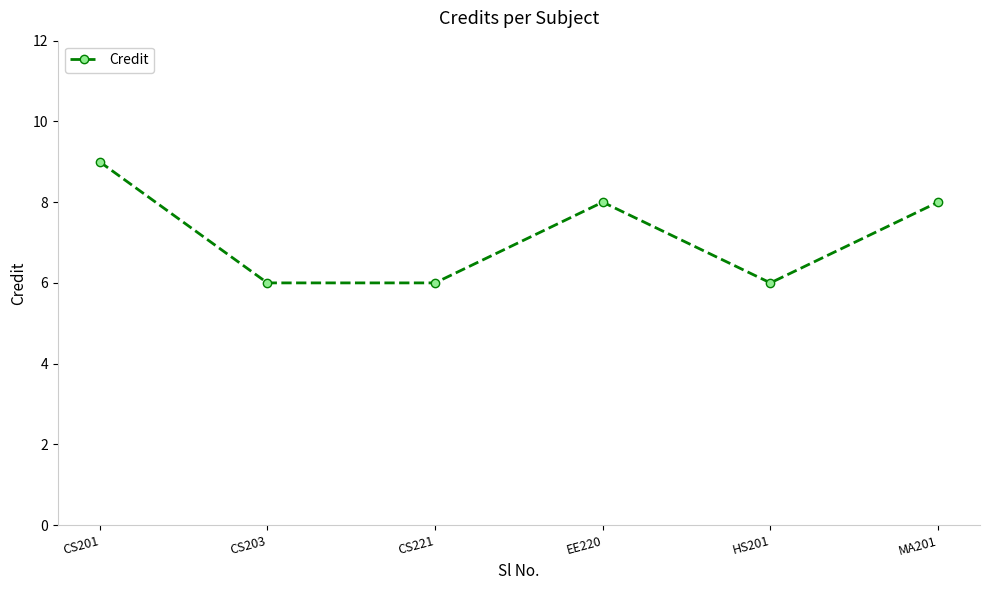

Approximately how many times larger is the value at EE220 compared to CS201?

0.9